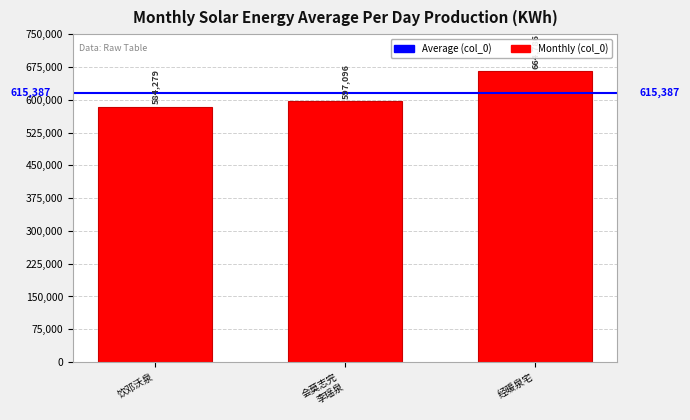

What is the sum of all values?

1846161